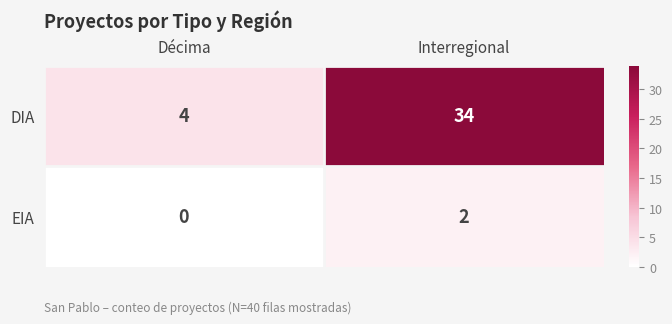

Which series has the largest total across all categories?

DIA